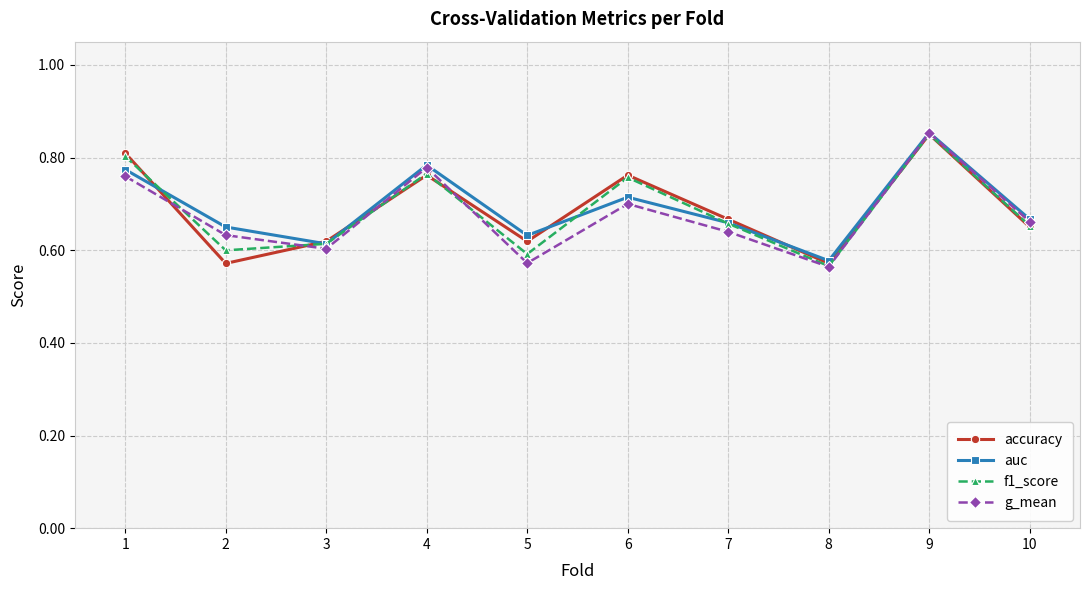

What is the sum of the f1_score values at 2 and 7?

1.3